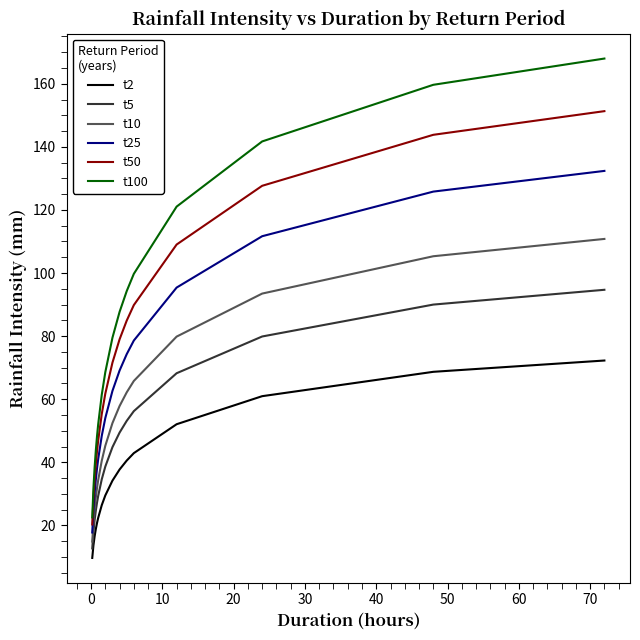

How many lines are shown in the chart?

6